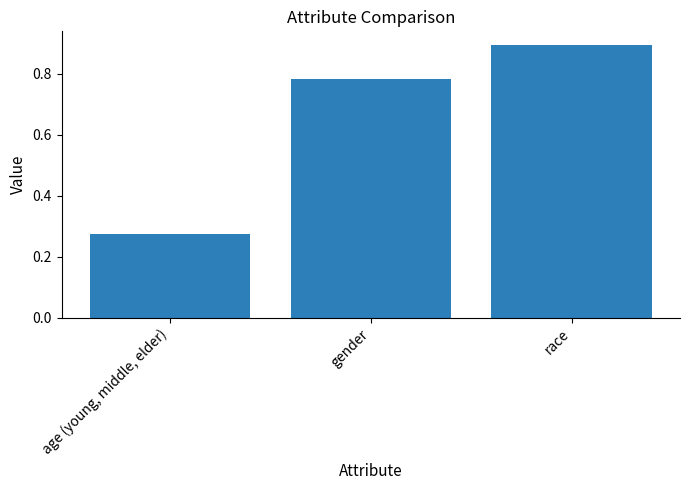

Rank the categories by value from lowest to highest.

age (young, middle, elder), gender, race